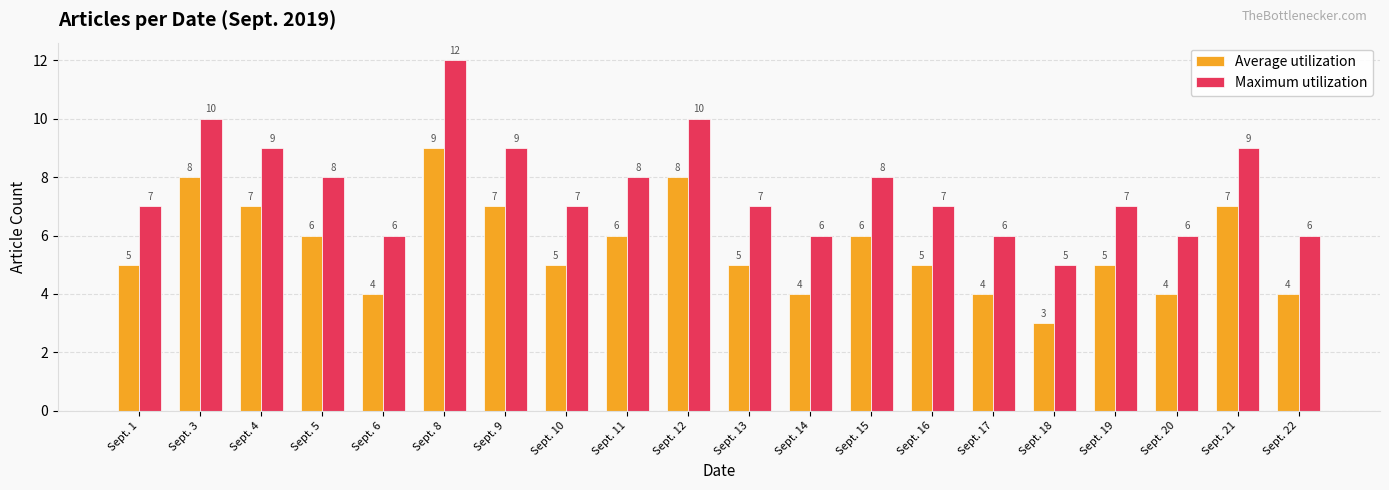

At Sept. 15, list the series in order from smallest to largest.

Average utilization, Maximum utilization